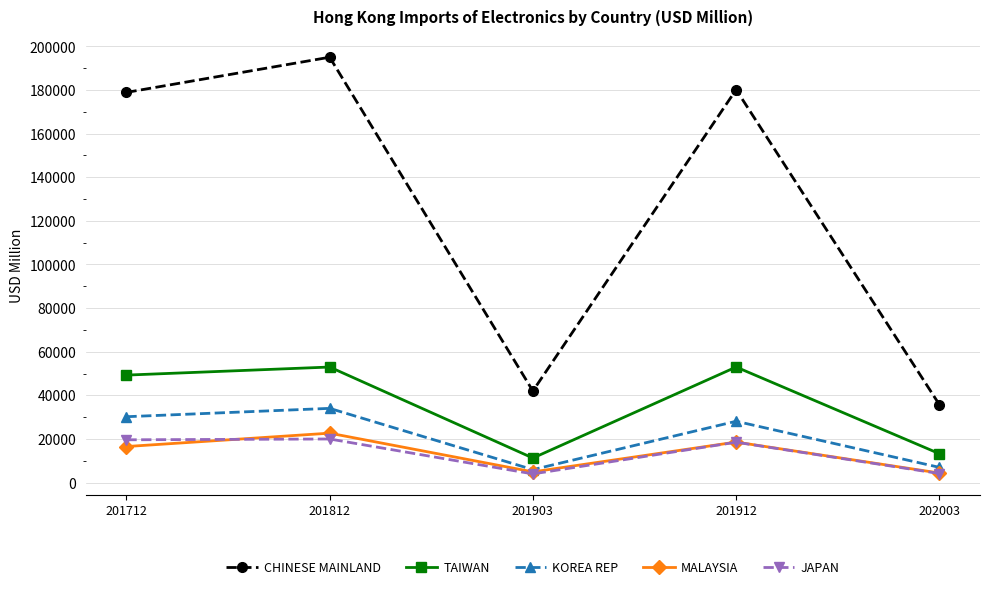

The CHINESE MAINLAND series shows 180188.1 at 201912. True or false?

True